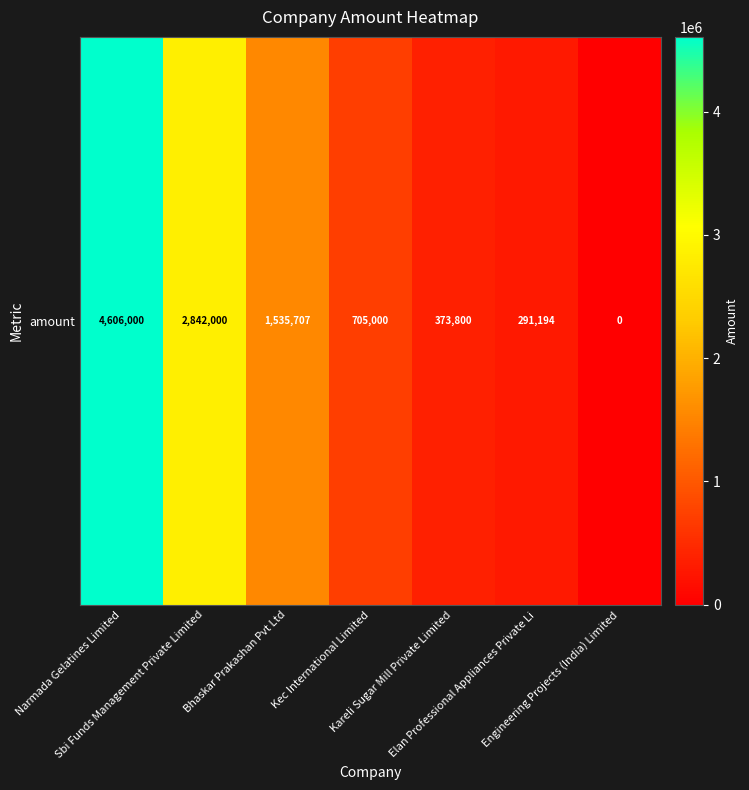

List the labels in order of value, smallest first.

Engineering Projects (India) Limited, Elan Professional Appliances Private Li, Kareli Sugar Mill Private Limited, Kec International Limited, Bhaskar Prakashan Pvt Ltd, Sbi Funds Management Private Limited, Narmada Gelatines Limited